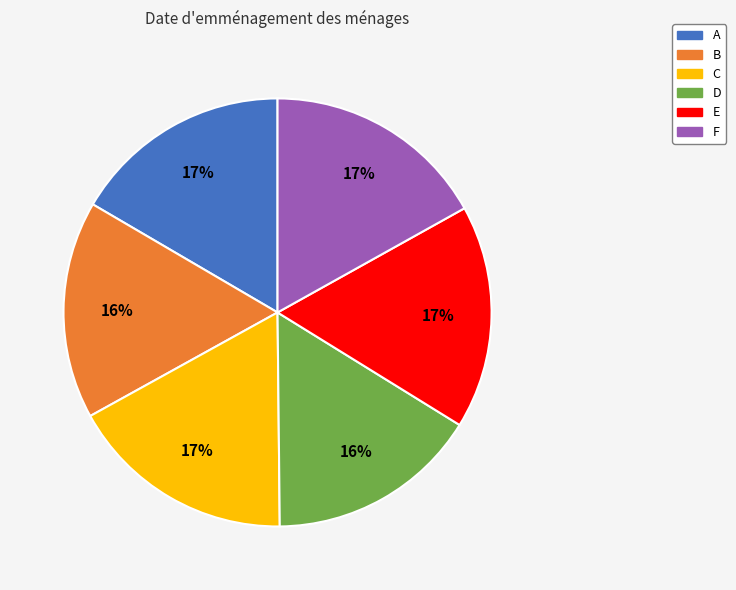

How many segments does this pie chart have?

6